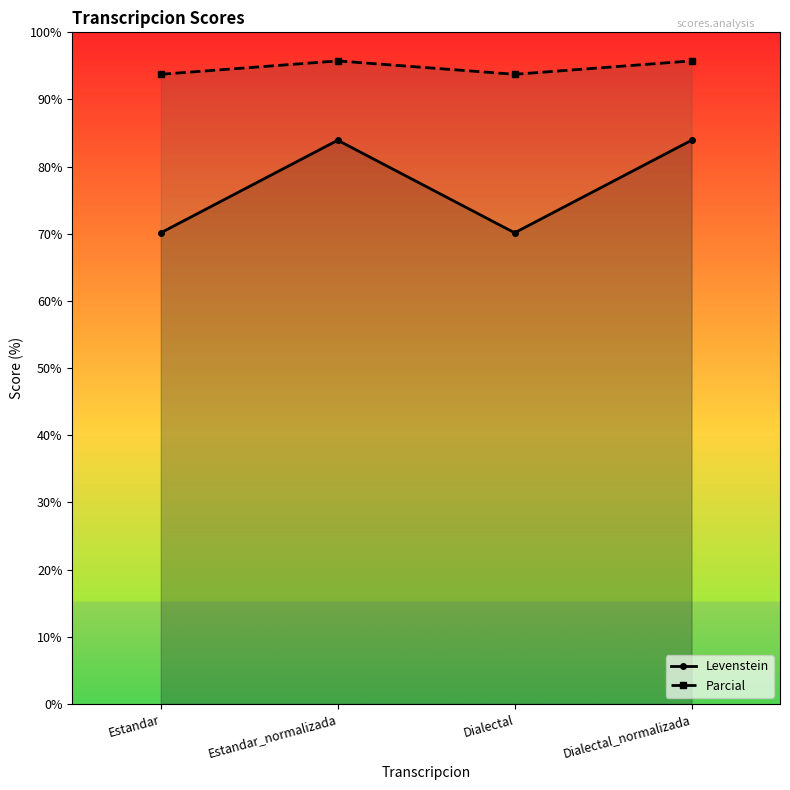

The value of Levenstein at Dialectal_normalizada is 83.9. True or false?

True